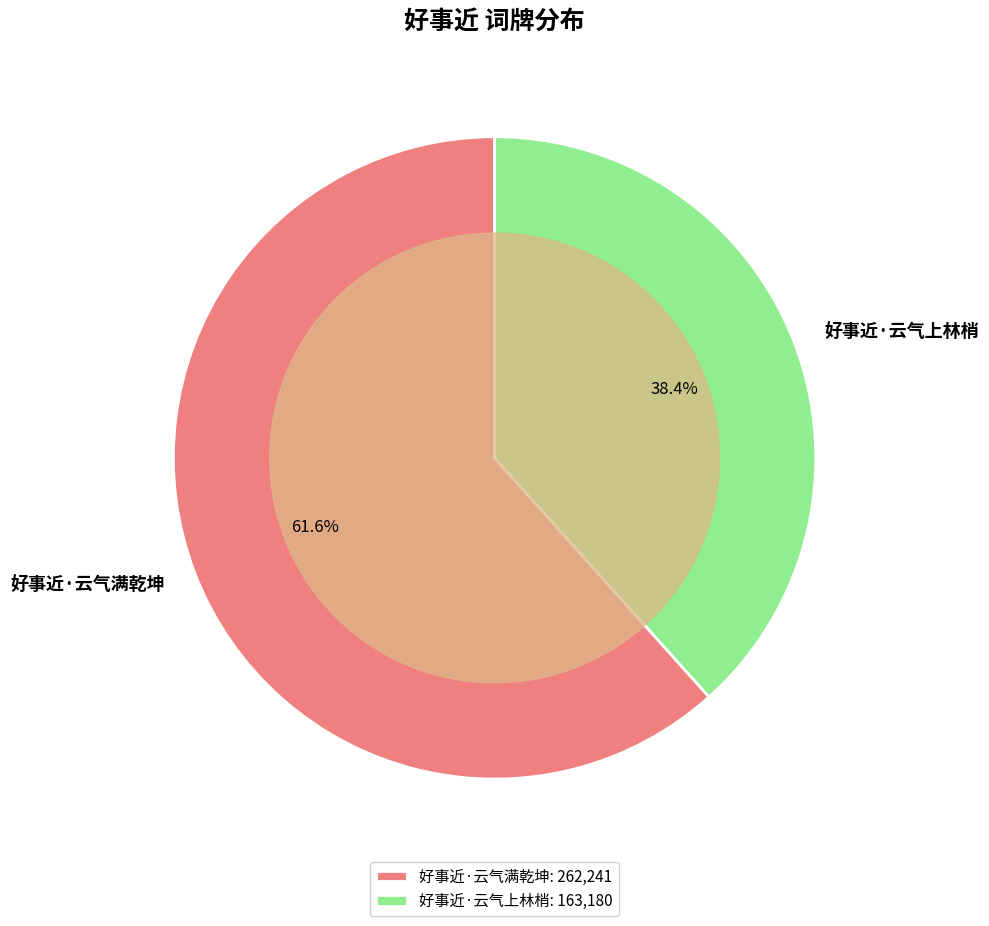

To the nearest percent, what is the combined percentage of 好事近·云气满乾坤 and 好事近·云气上林梢?

100%